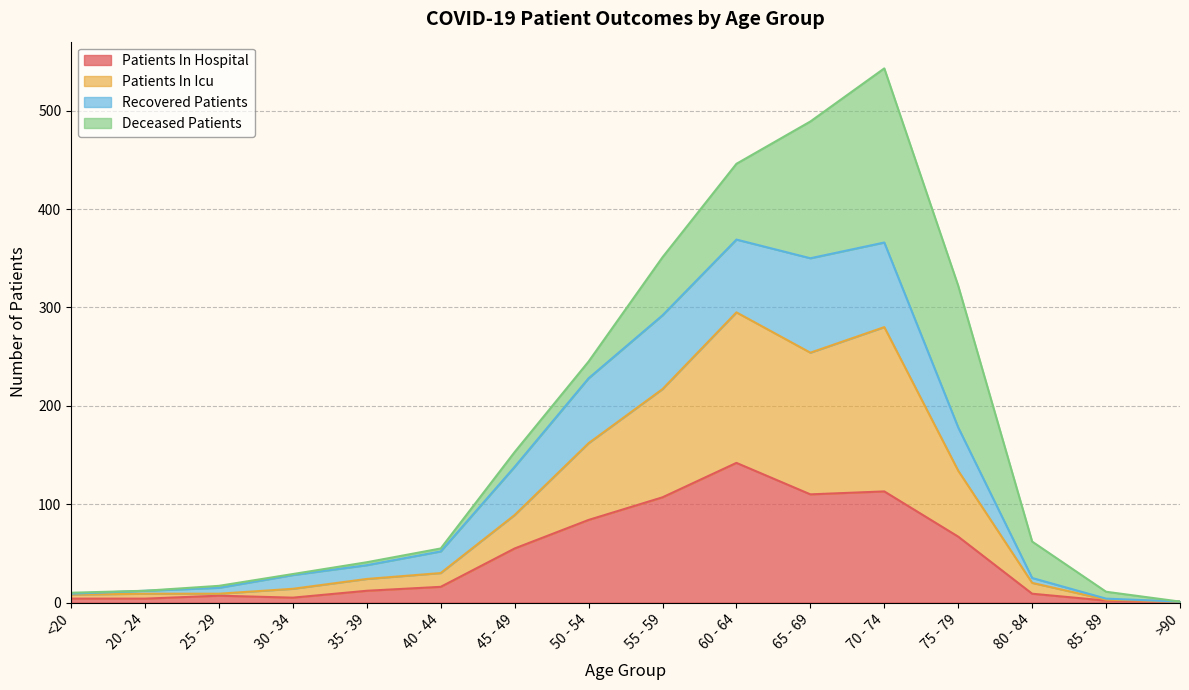

What is the sum of the patients_in_hospital values at 80 - 84 and 45 - 49?

64